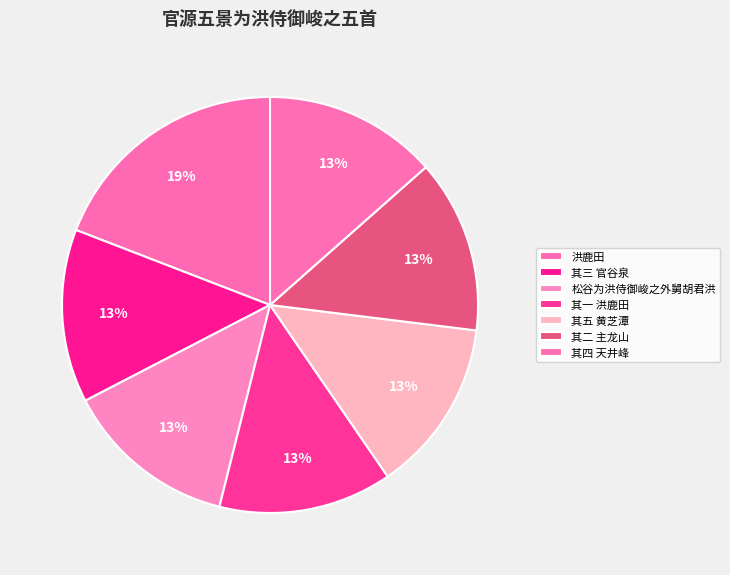

Rank the categories by value from highest to lowest.

洪鹿田, 松谷为洪侍御峻之外舅胡君洪, 其五 黄芝潭, 其四 天井峰, 其三 官谷泉, 其二 主龙山, 其一 洪鹿田